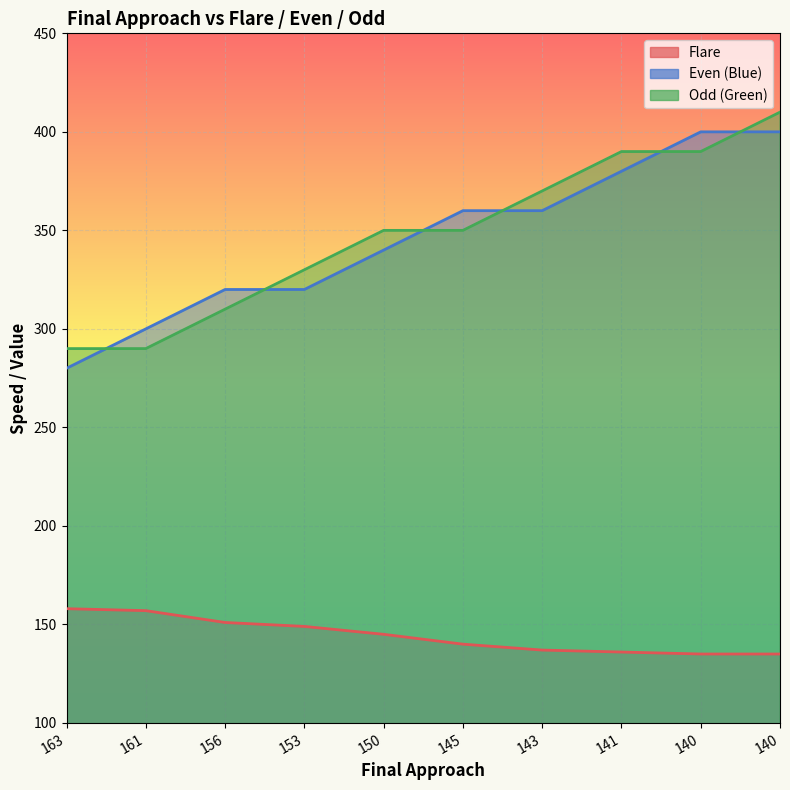

Is the value of Even (Blue) at 161 greater than the value of Odd (Green) at 140?

No